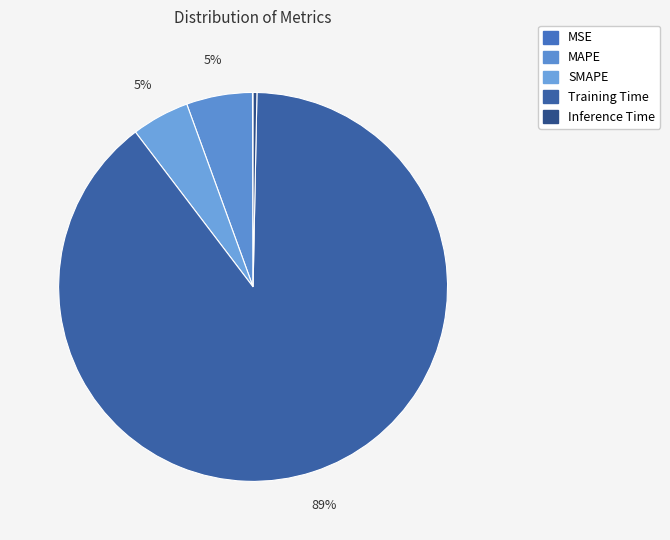

To the nearest percent, what percentage of the pie is SMAPE?

5%